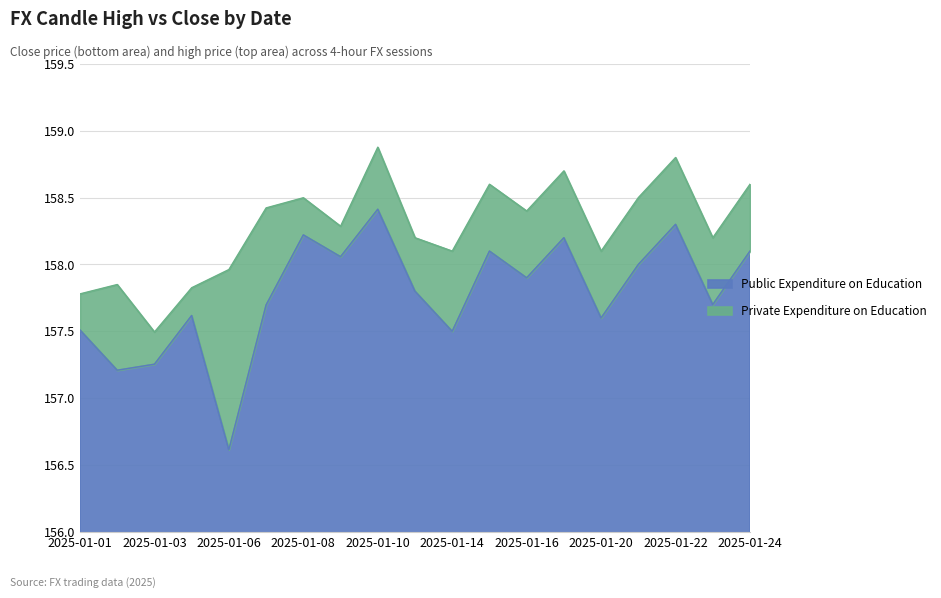

How many lines are shown in the chart?

2